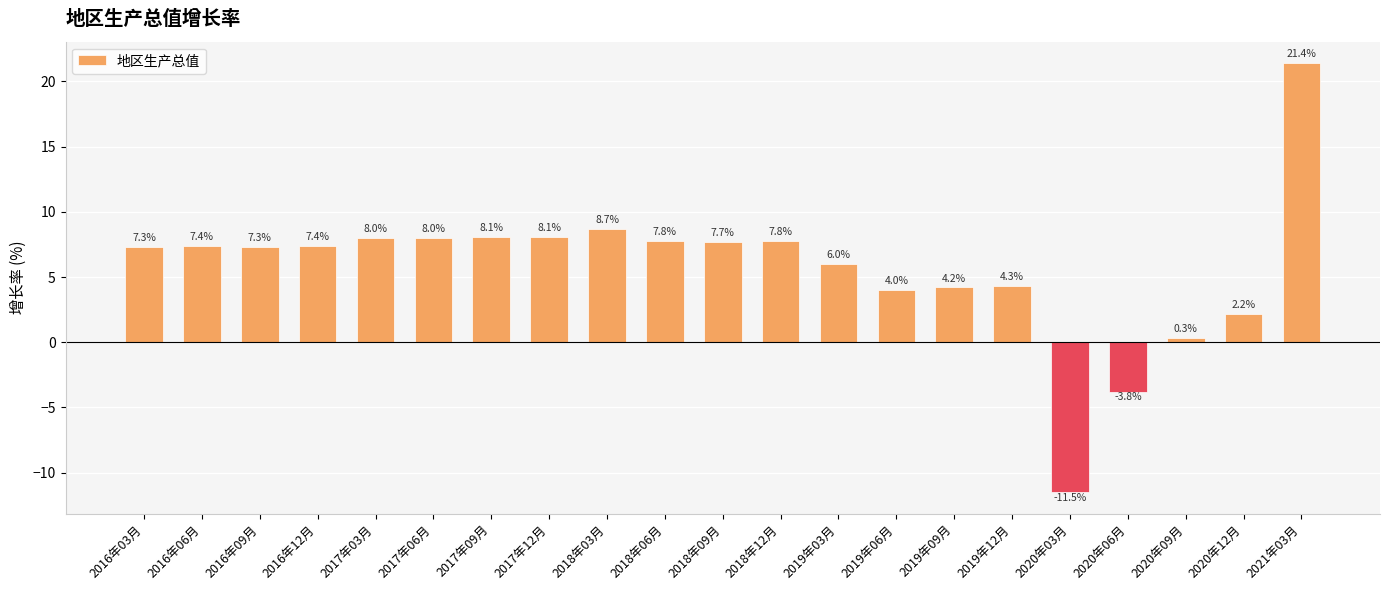

Is it true that the value at 2016年06月 is 9.7?

False